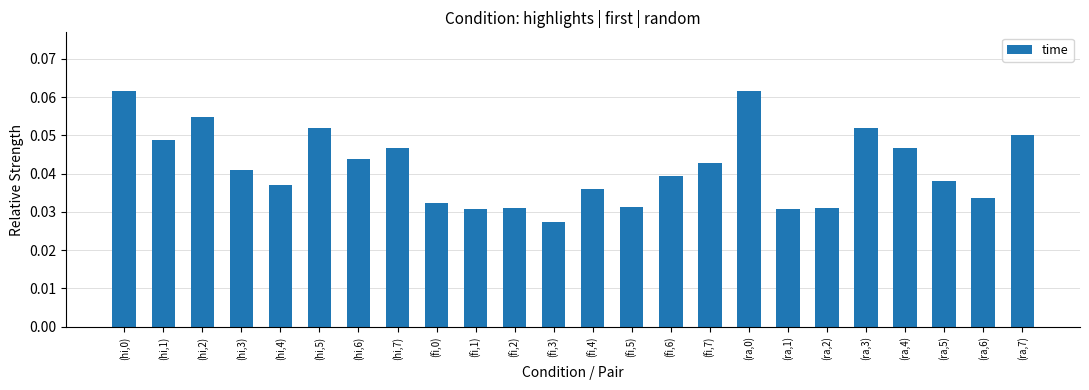

Between (fi,1) and (fi,4), which is larger?

(fi,4)